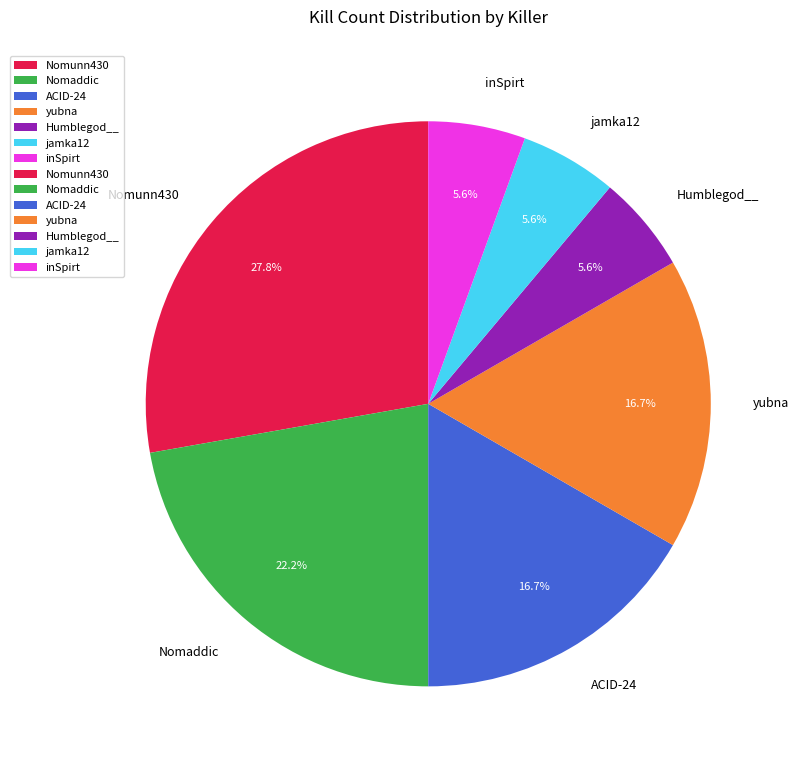

Does Humblegod__ account for over 50% of the chart?

No